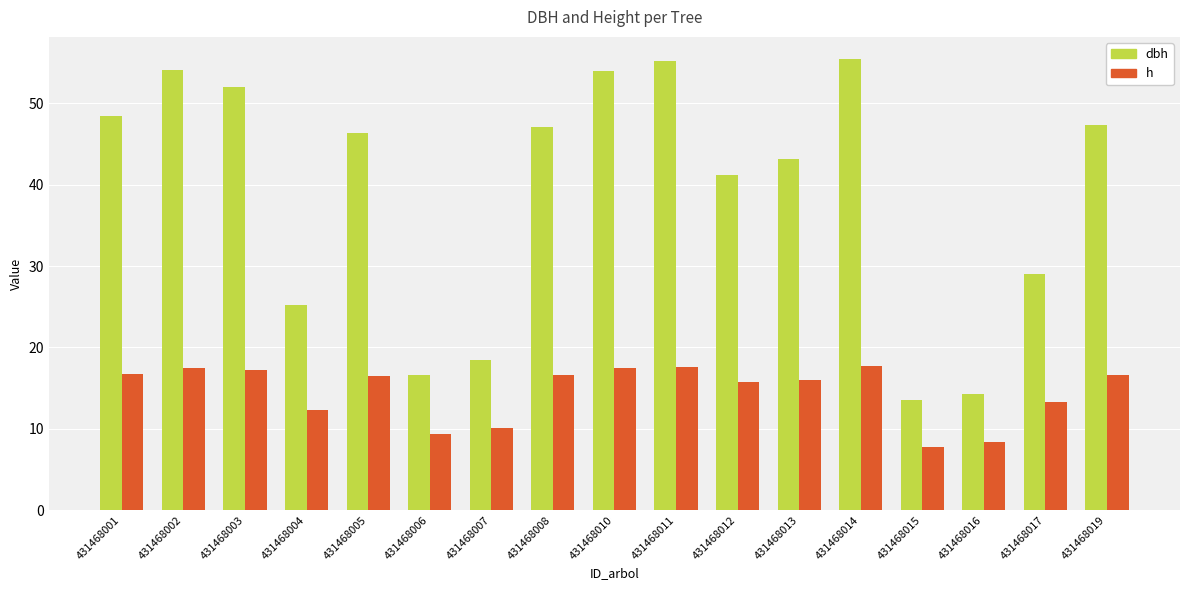

What is the sum of all h values?

247.0